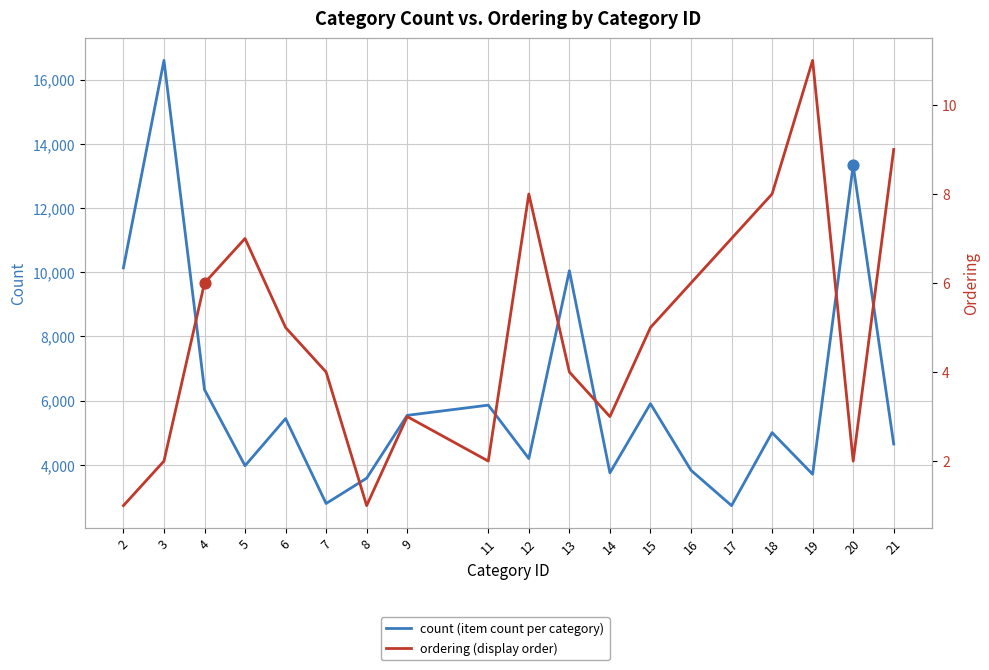

Which series reaches the minimum Y coordinate?

ordering (display order)